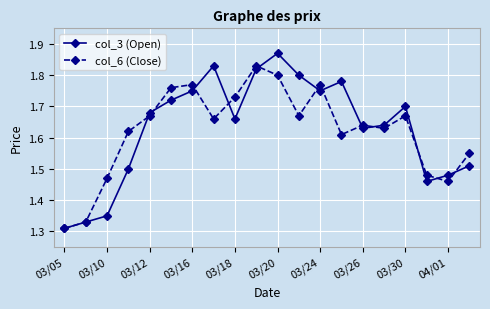

How many interior local valleys does the col_3 (Open) series have?

4